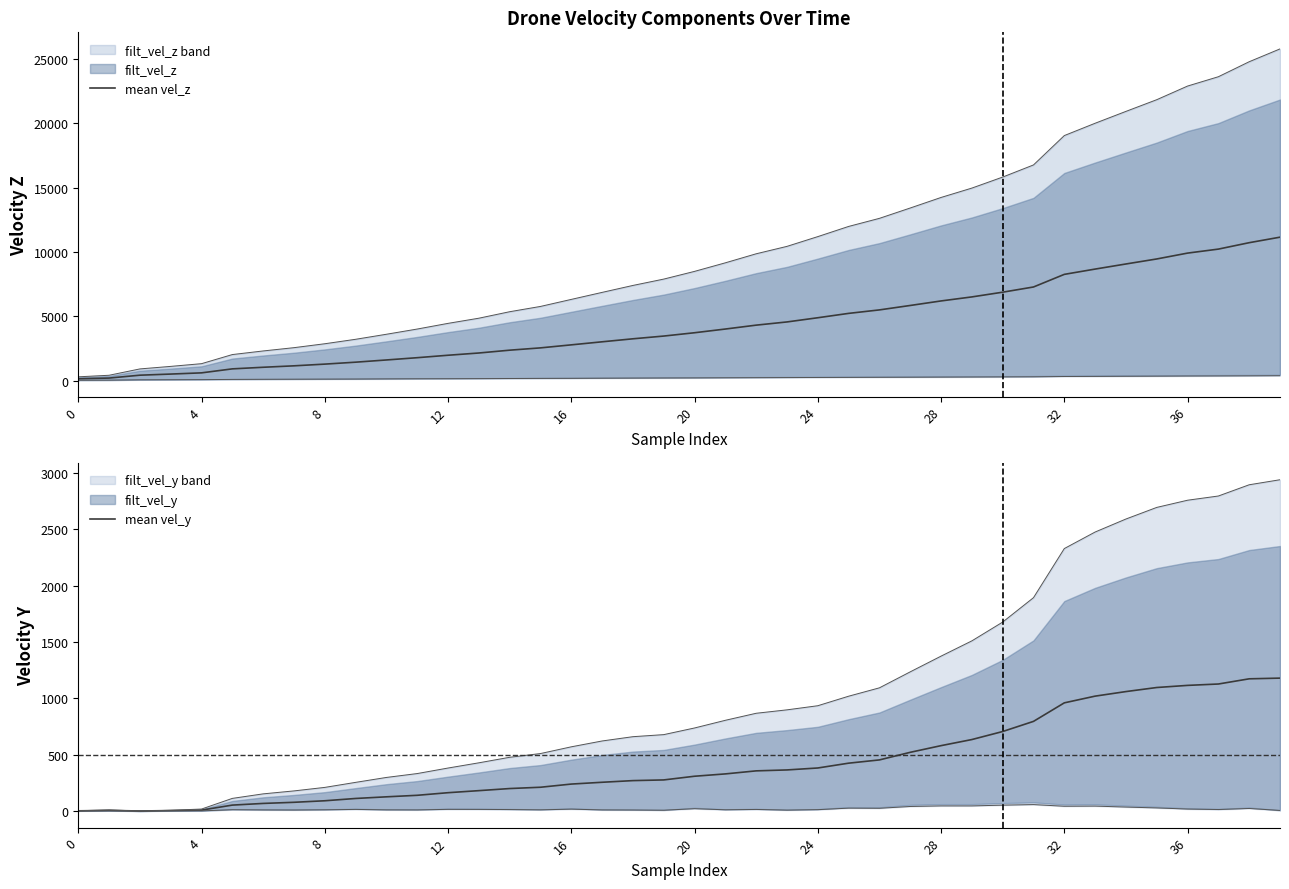

What is the highest value of the mean vel_z series?

11148.6